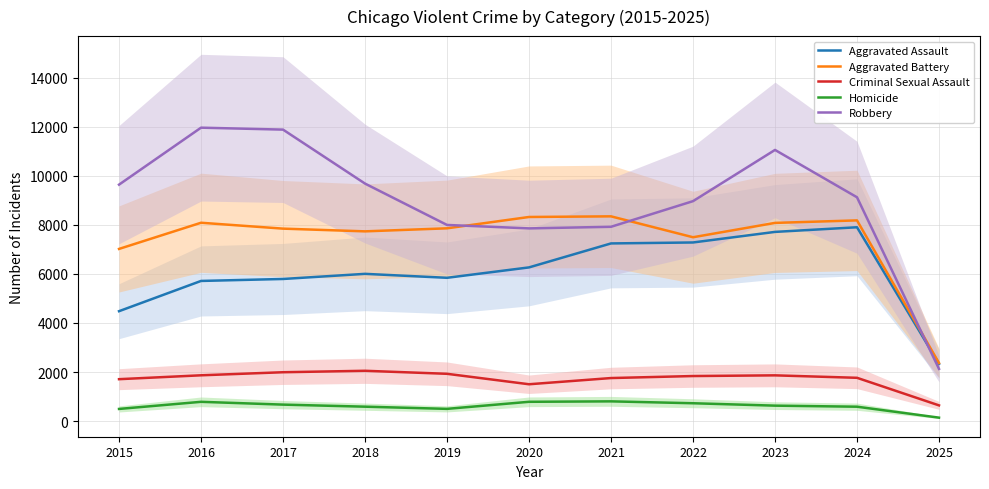

Which has a higher value, 2021 or 2016?

2021